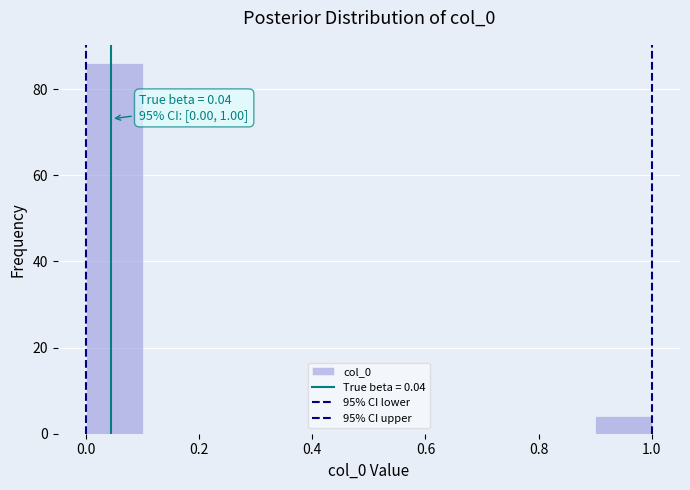

Over which range of the x-axis is the bar tallest?

0.0 to 0.1